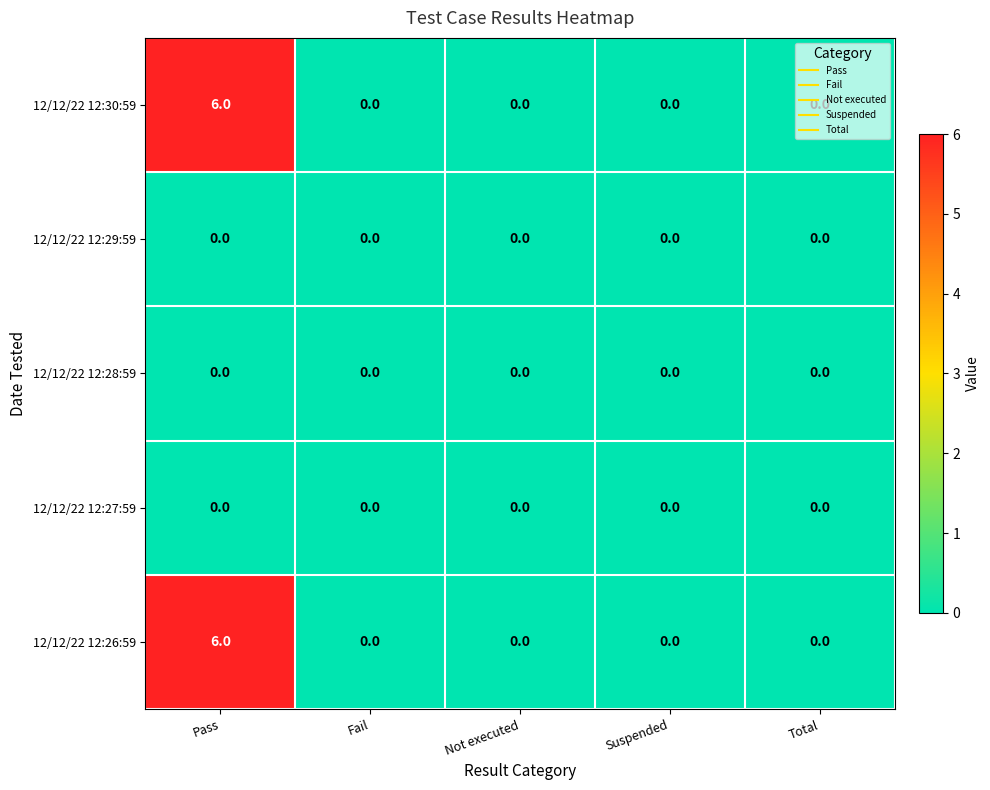

The 12/12/22 12:27:59 series shows 0 at Total. True or false?

True